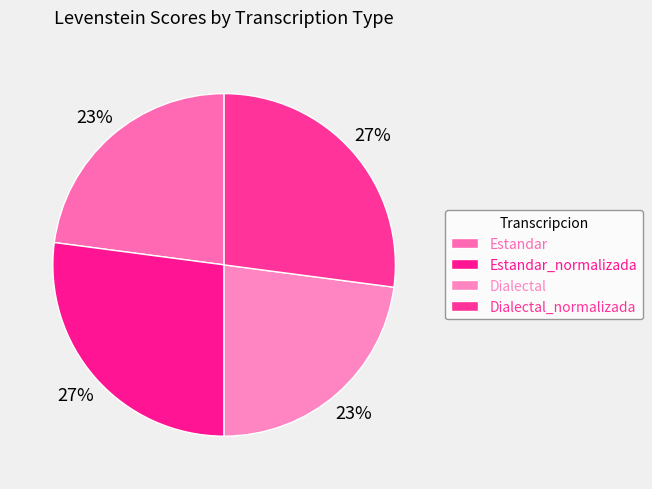

True or false: Estandar accounts for 30% of the total.

False